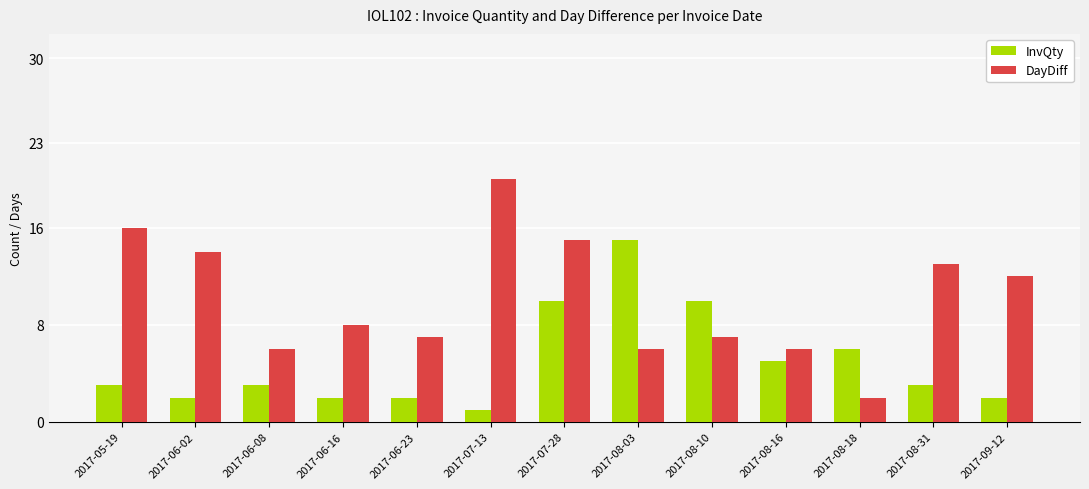

What is the difference between the highest and lowest values at 2017-06-16?

6